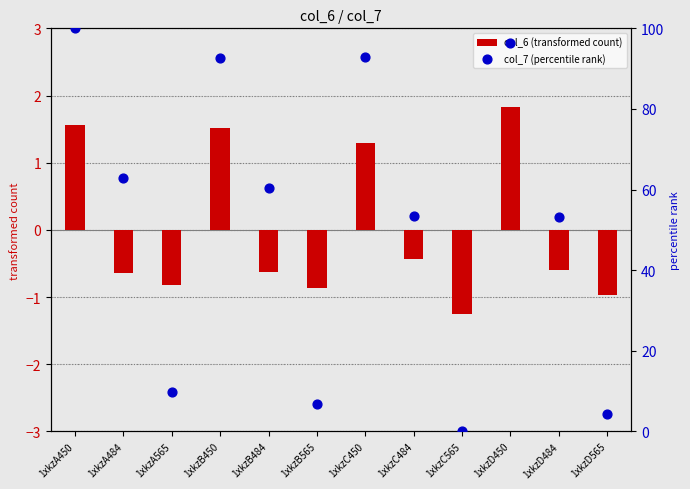

What are all the series names shown in the legend?

col_6 (transformed count), col_7 (percentile rank)